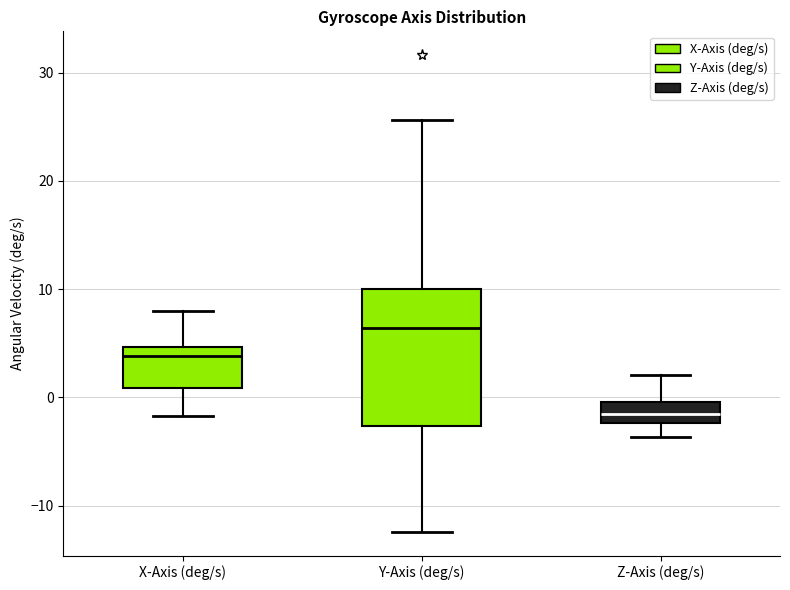

Reading left to right, read every box against the y-axis: the position of its median line, the range the box covers, and the ends of its whiskers. The values are not printed on the chart, so give them approximately, as read against the axis.

X-Axis (deg/s): median 4, box 1 to 5, whiskers -2 to 8
Y-Axis (deg/s): median 6, box -3 to 10, whiskers -12 to 26
Z-Axis (deg/s): median -1, box -2 to 0, whiskers -4 to 2